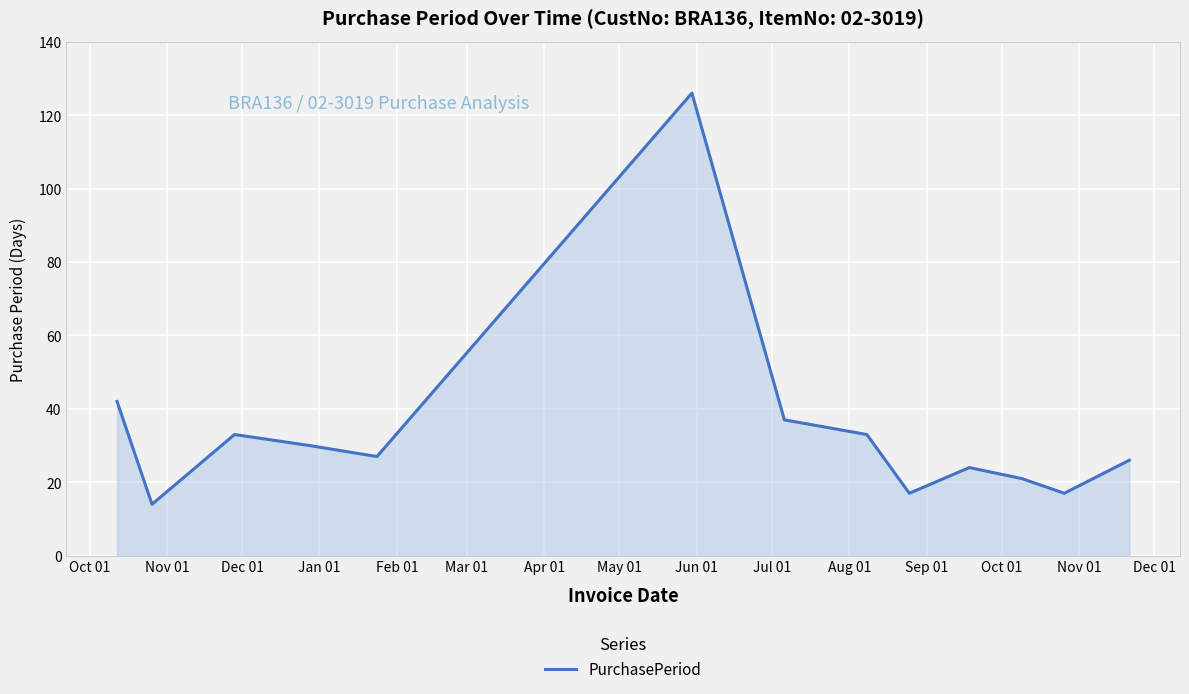

What is the smallest value displayed?

14